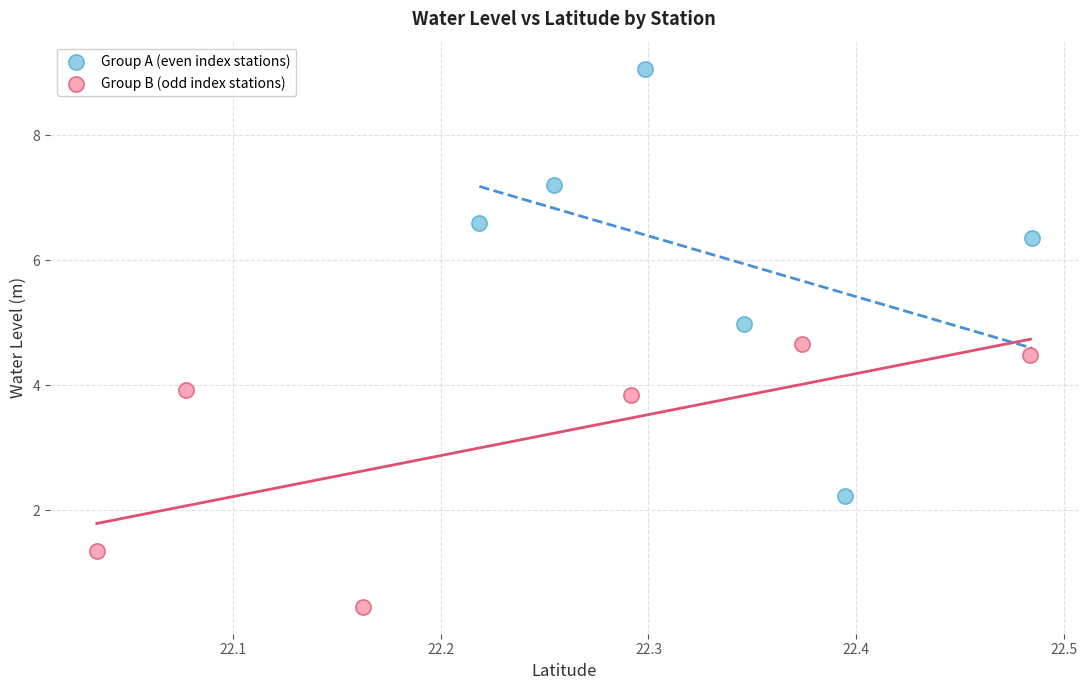

Which series has the widest spread of Y values?

Group A (even index stations)